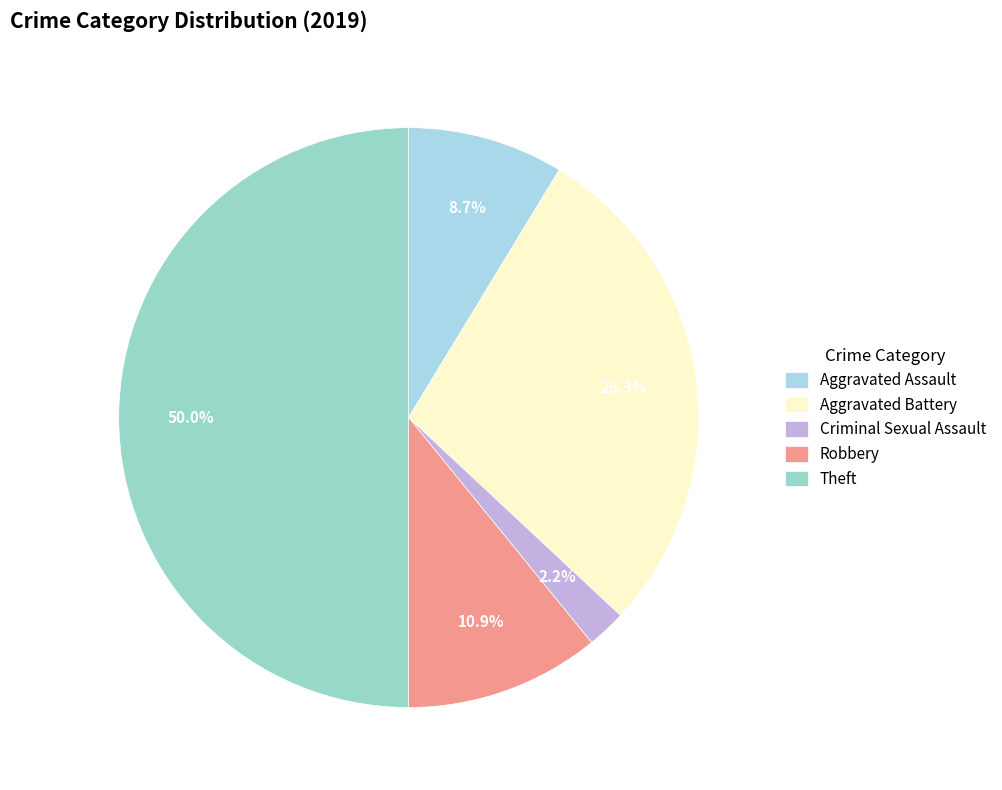

How many segments does this pie chart have?

5